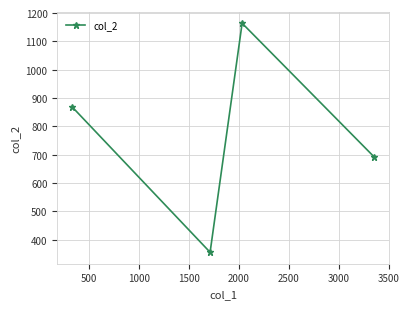

What is the difference between the maximum and minimum values?

808